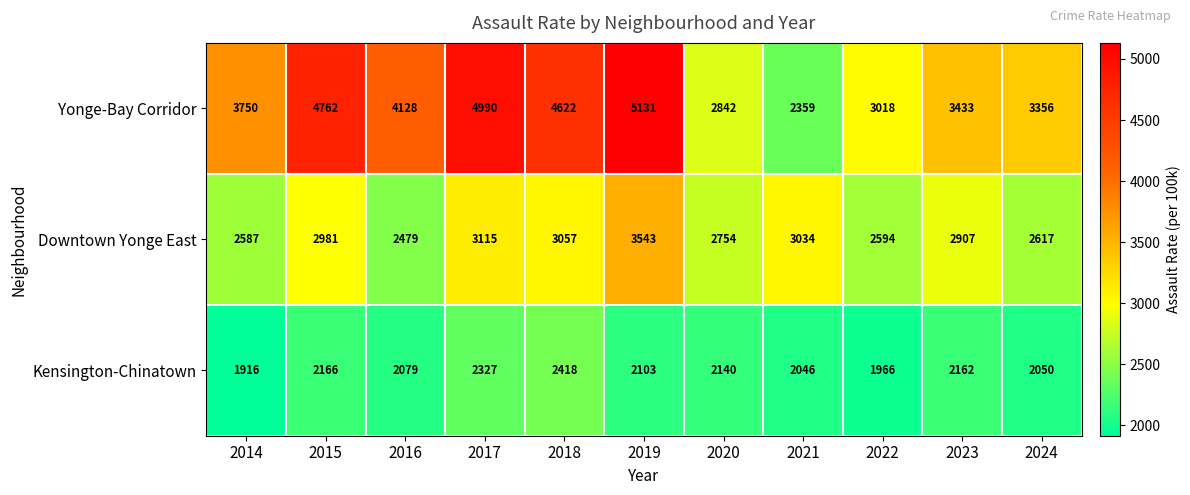

How many distinct data groups are displayed?

3